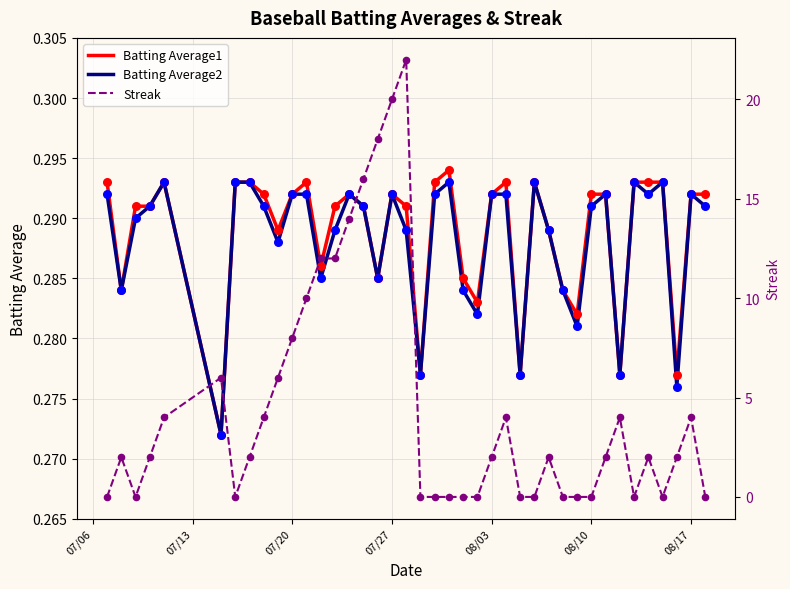

Which series has the widest spread of Y values?

Streak